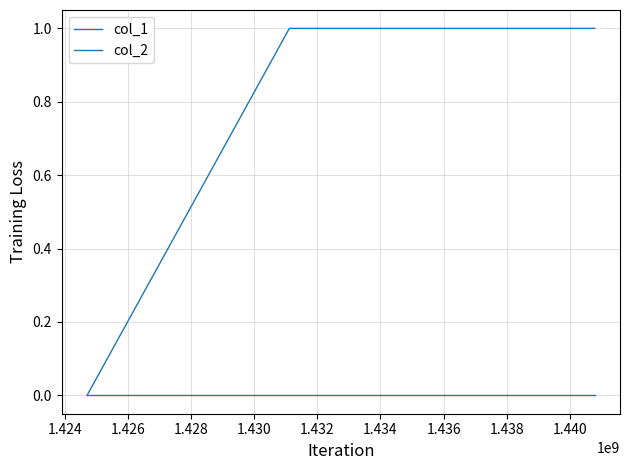

Reading left to right, extract all data points from this chart.

col_1: 0	1	1
col_2: 0	0	0